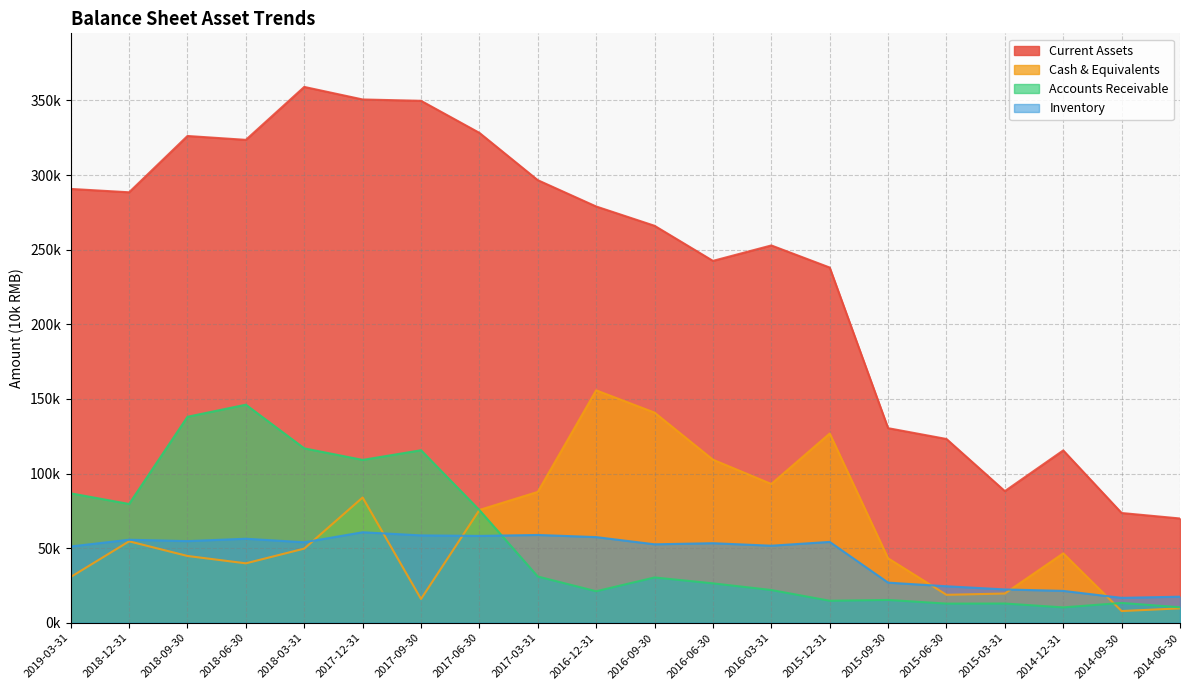

Between 2015-09-30 and 2018-03-31, which is larger?

2018-03-31